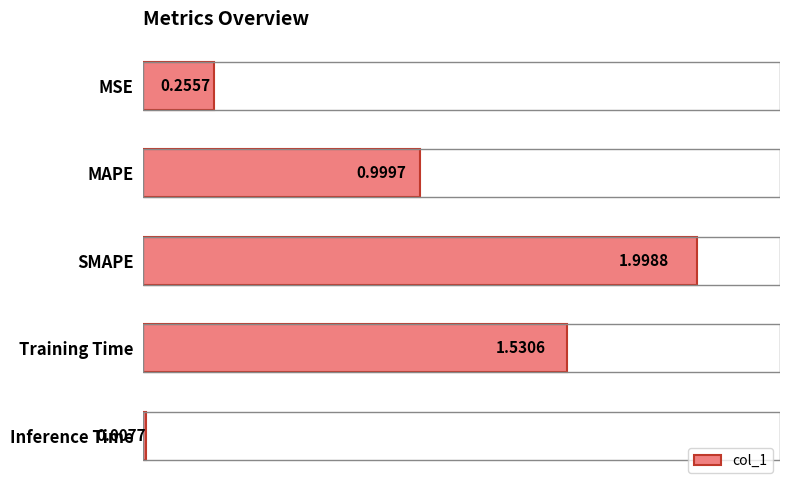

What is the sum of all values?

4.8